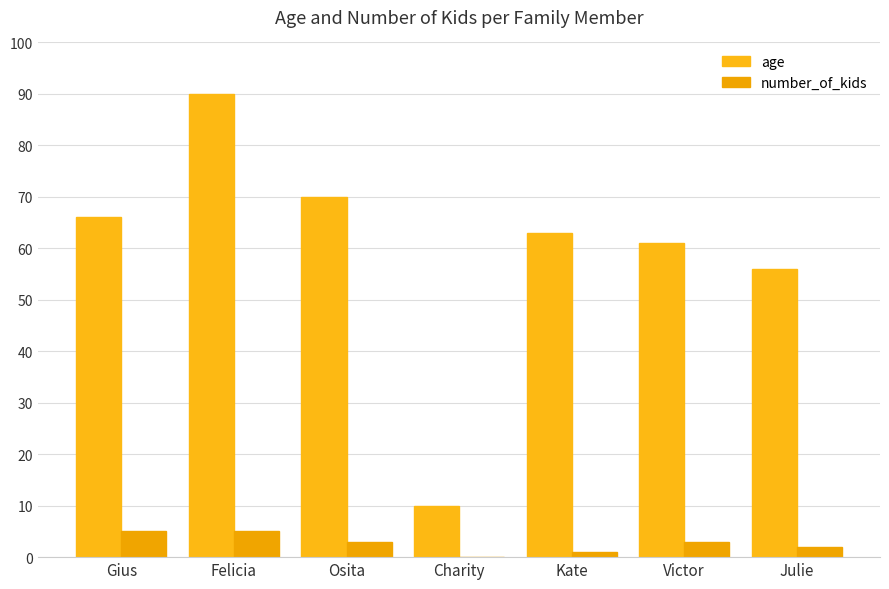

How many series are shown in this chart?

2